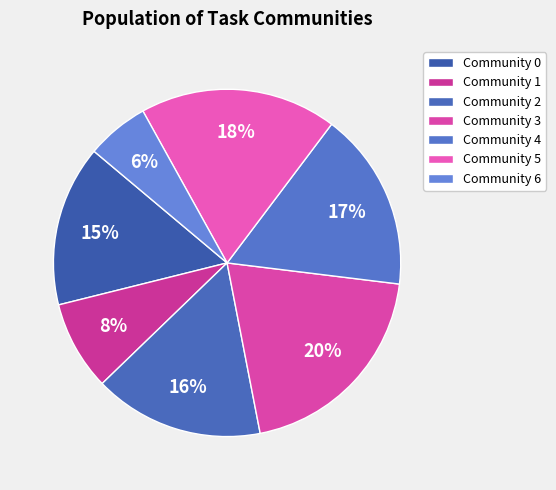

The Community 5 slice represents 24% of the pie. True or false?

False